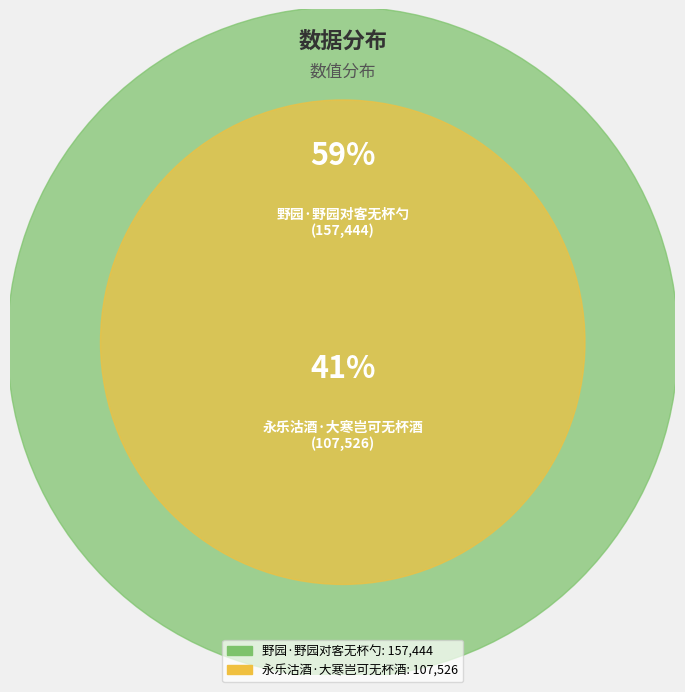

Rank the categories by value from highest to lowest.

野园·野园对客无杯勺, 永乐沽酒·大寒岂可无杯酒